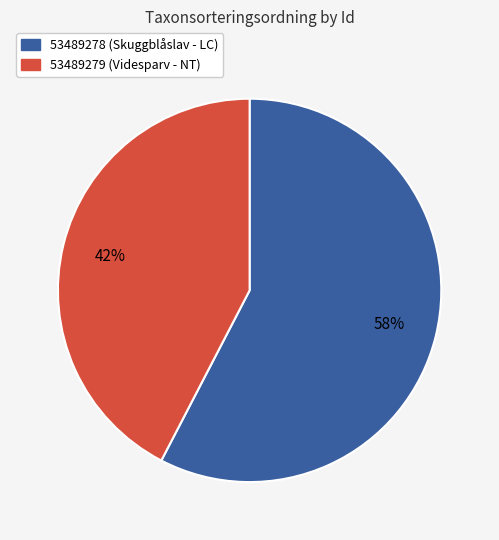

Is the sum of 53489279 and 53489278 greater than half?

Yes